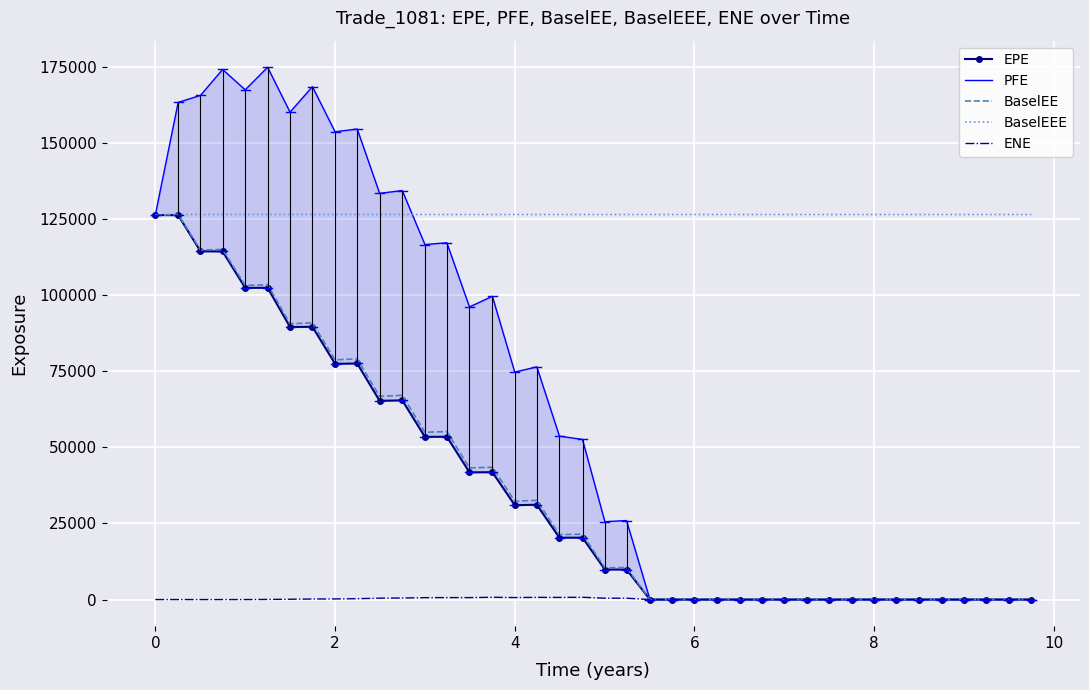

What is the difference between the maximum and minimum values in the BaselEEE series?

174.0